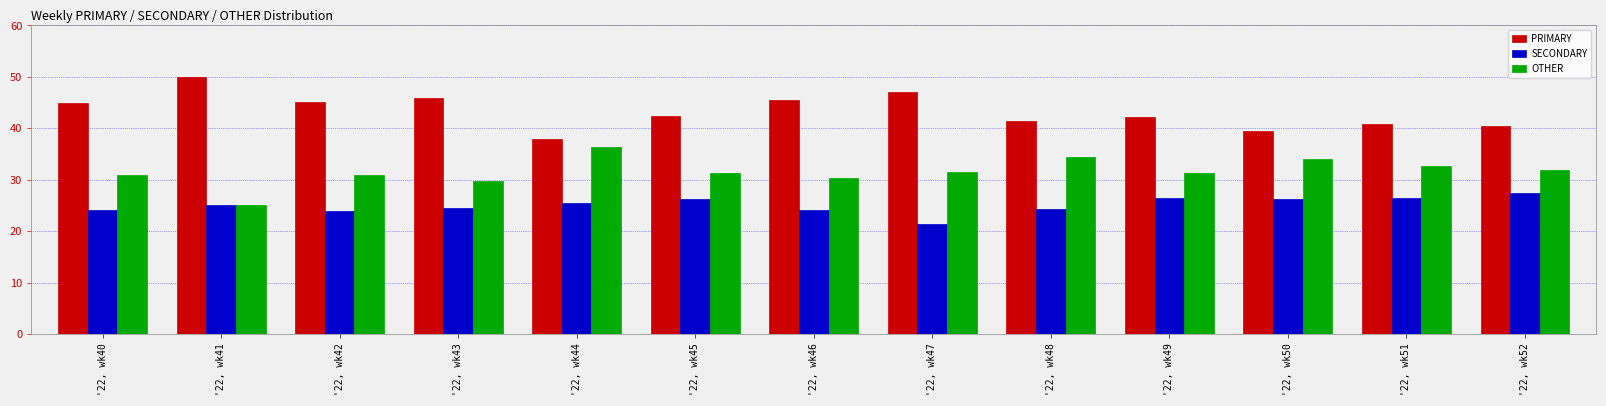

What is the value of the SECONDARY bar at the 3rd from the left?

23.9